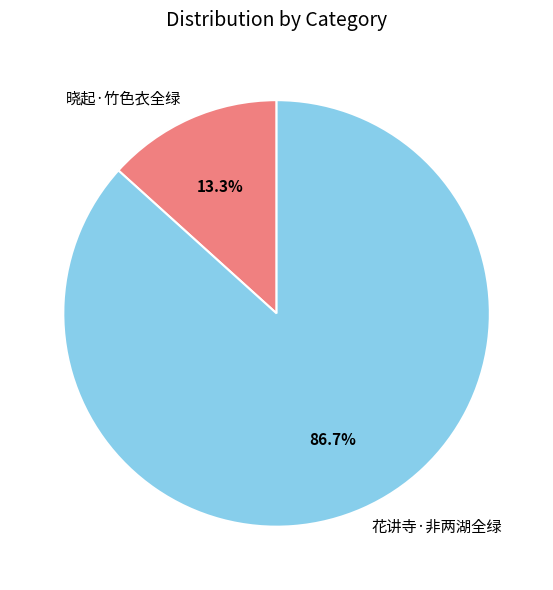

To the nearest percent, what portion does 花讲寺·非两湖全绿 represent?

87%